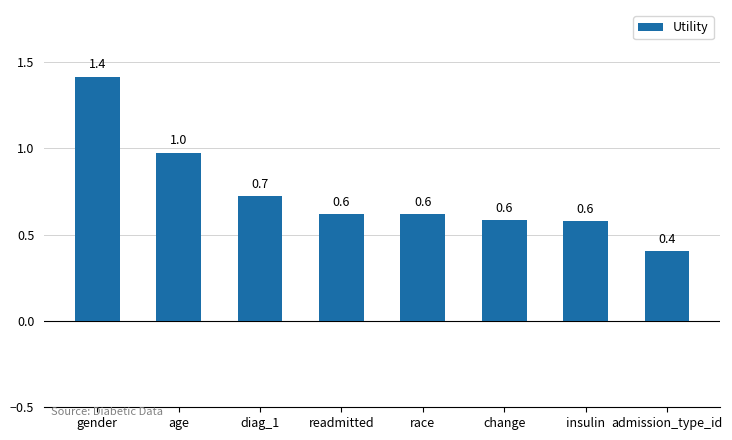

At which label is the value closest to 0?

admission_type_id